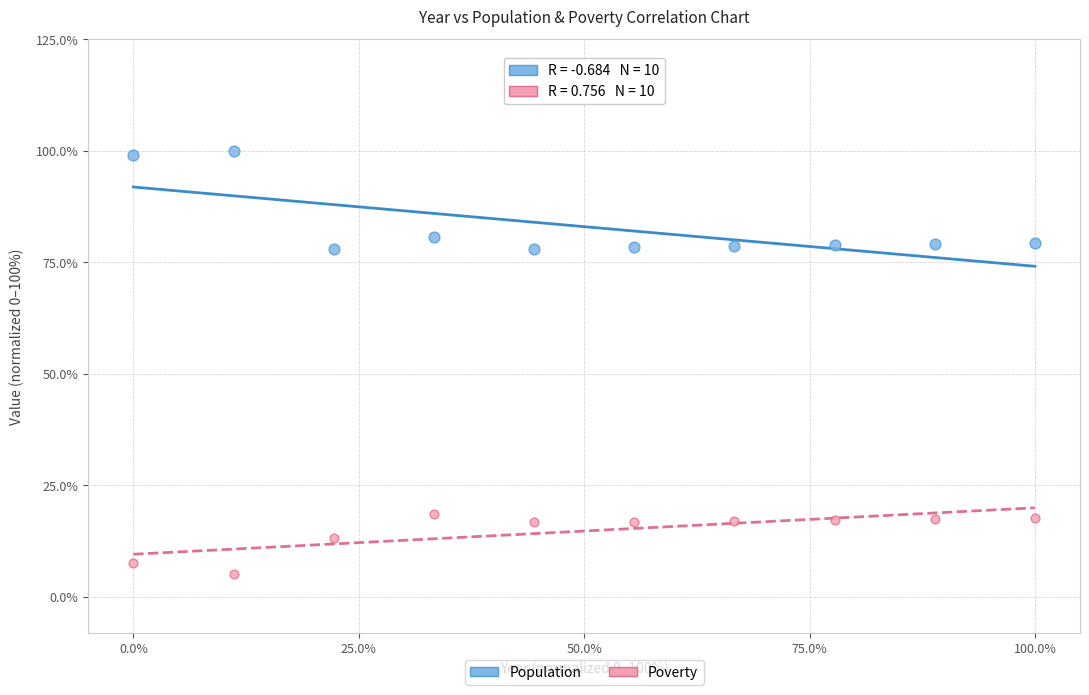

What are all the series names shown in the legend?

Population, Poverty